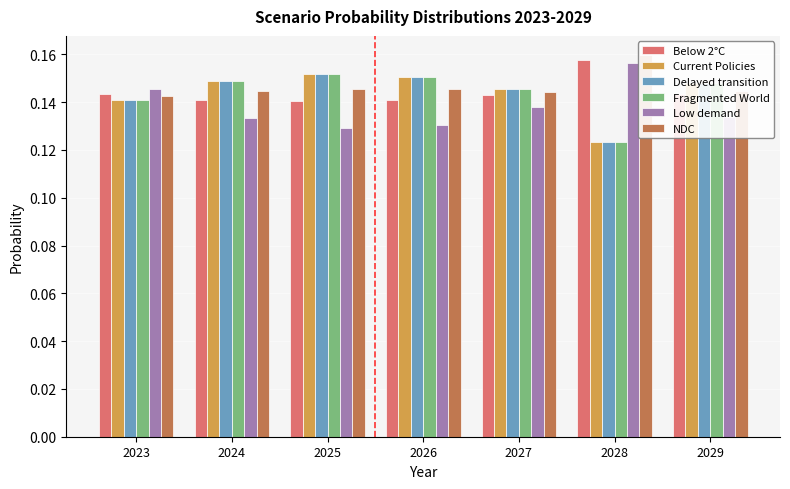

What are all the series names shown in the legend?

Below 2°C, Current Policies, Delayed transition, Fragmented World, Low demand, NDC